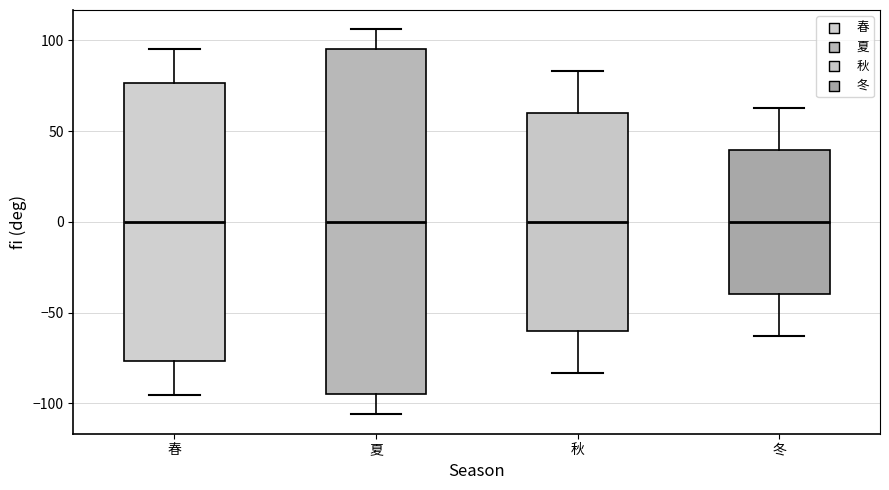

Where is the upper edge of the box for 秋 on the y-axis? The values are not printed on the chart, so give them approximately, as read against the axis.

60